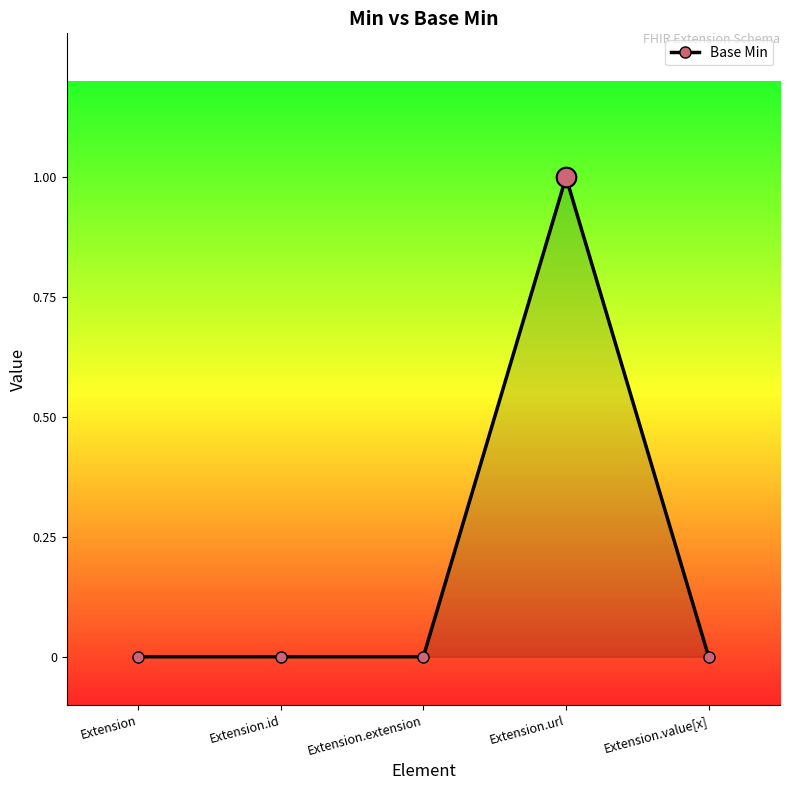

Which has a higher value, Extension.url or Extension.extension?

Extension.url